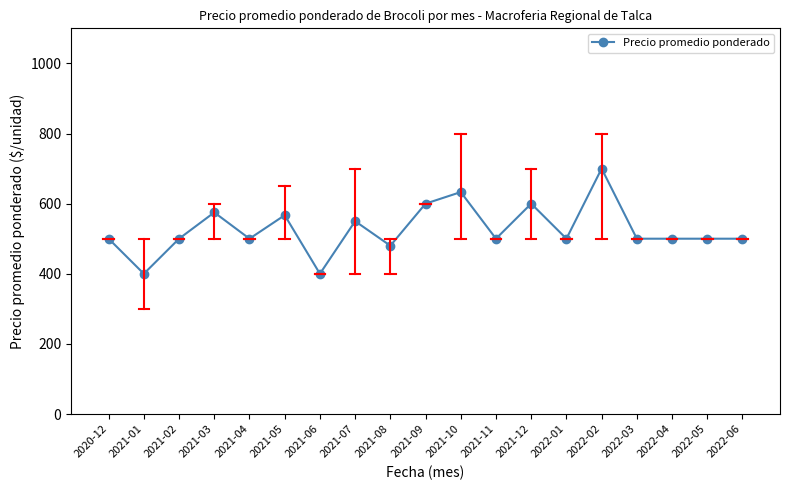

Is this an area chart (filled region under the line)?

No